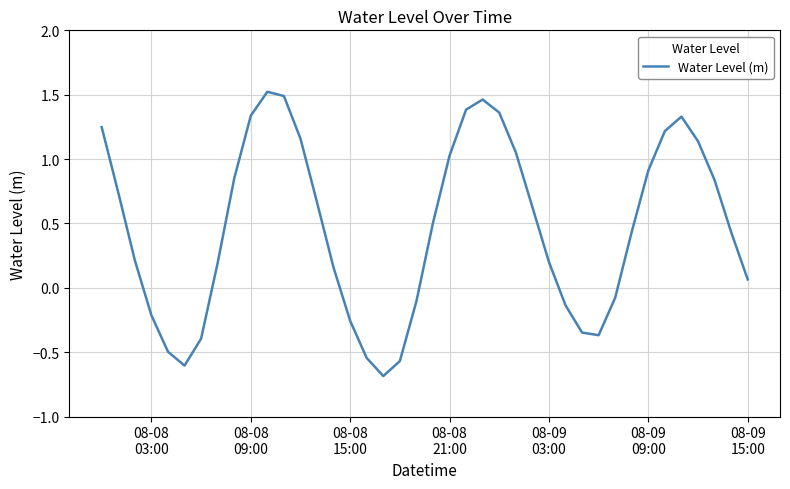

What is the difference between the maximum and minimum values?

2.2